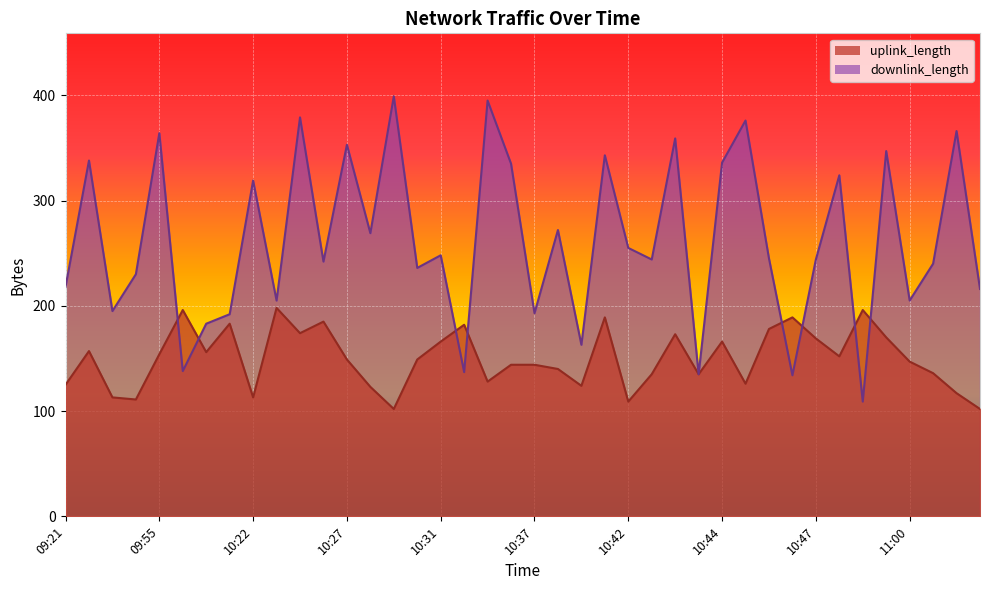

Is the value of uplink_length at 10:29 greater than the value of downlink_length at 10:47?

No